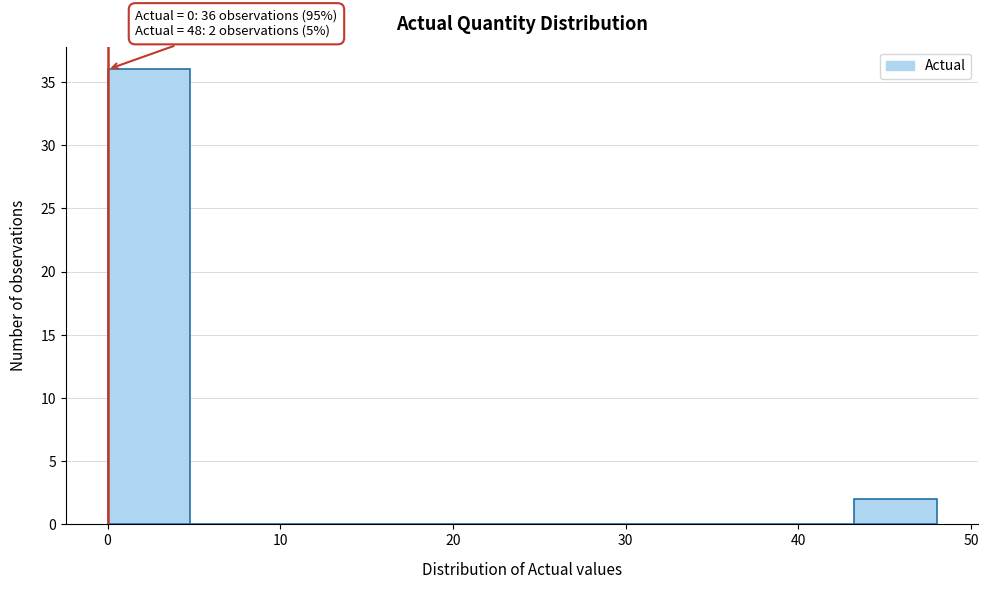

Which range on the x-axis has the tallest bar?

0.0 to 4.8